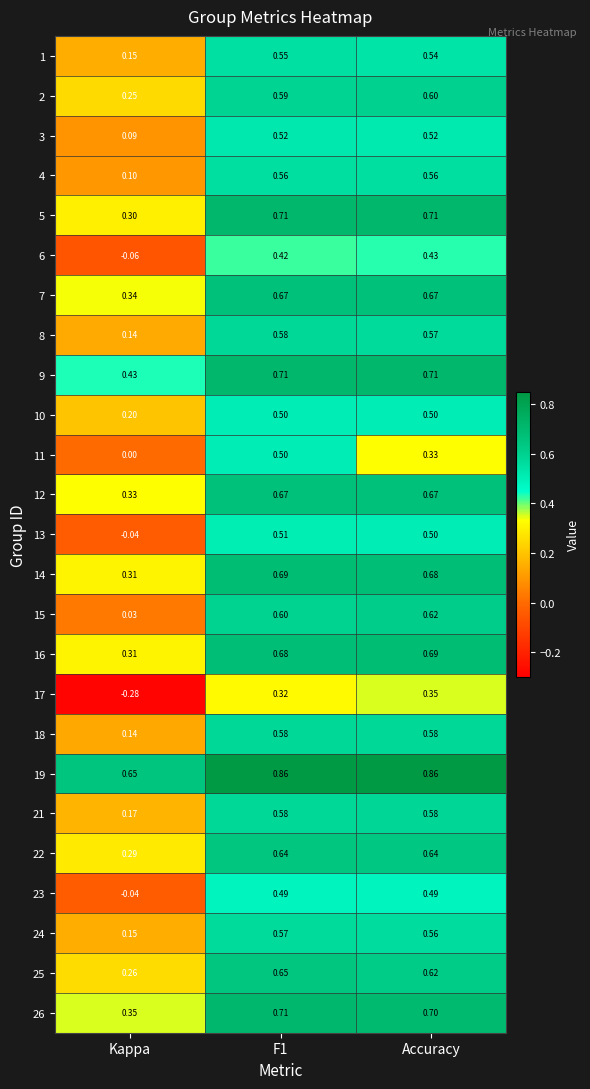

At which label is 12 closest to 0?

Kappa